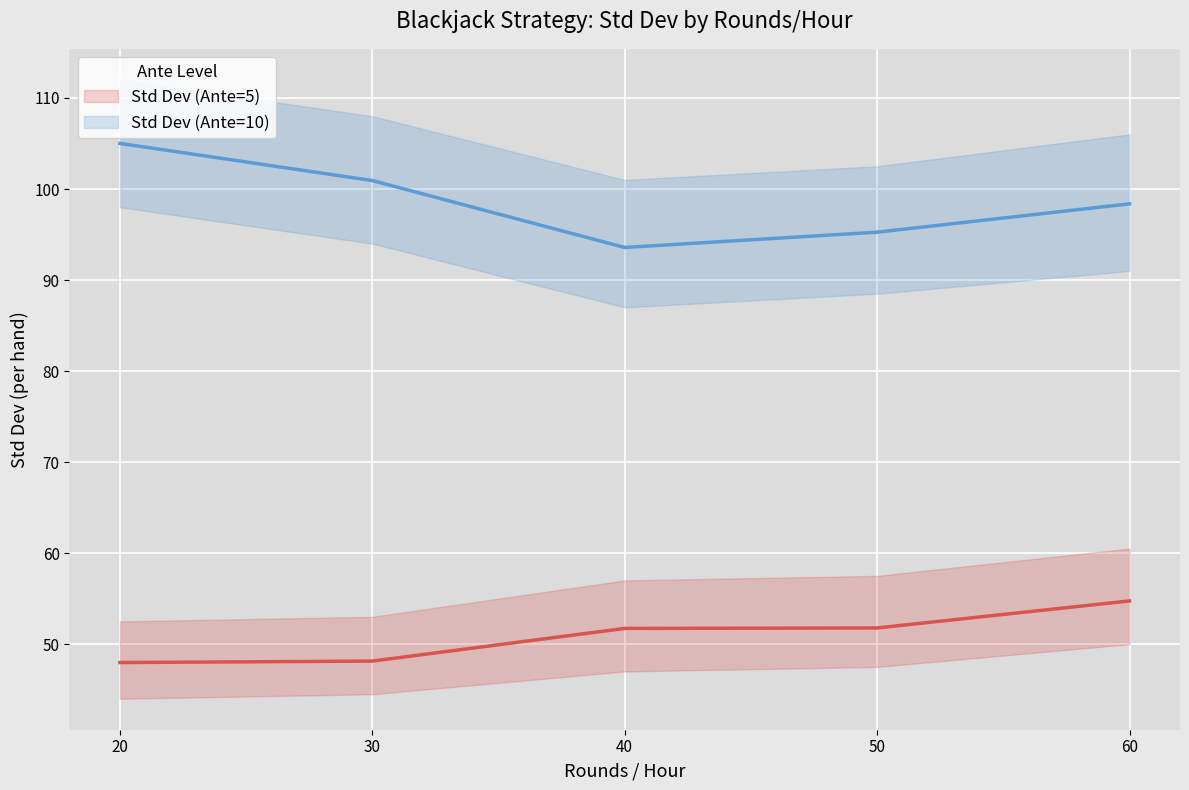

What is the value of the Std Dev (Ante=10) point at the 5th from the left?

98.4